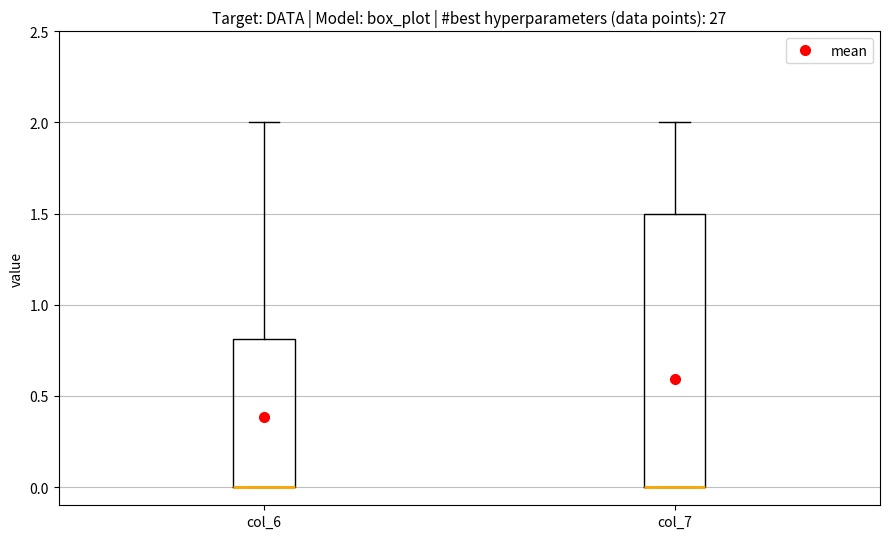

Reading left to right, transcribe this box plot: for each box, give where its median line is, the range the box spans, and where its two whiskers end, as read against the y-axis. The values are not printed on the chart, so give them approximately, as read against the axis.

col_6: median 0.0 (drawn on the box's lower edge), box 0.0 to 0.8, whiskers 0.0 to 2.0
col_7: median 0.0 (drawn on the box's lower edge), box 0.0 to 1.5, whiskers 0.0 to 2.0